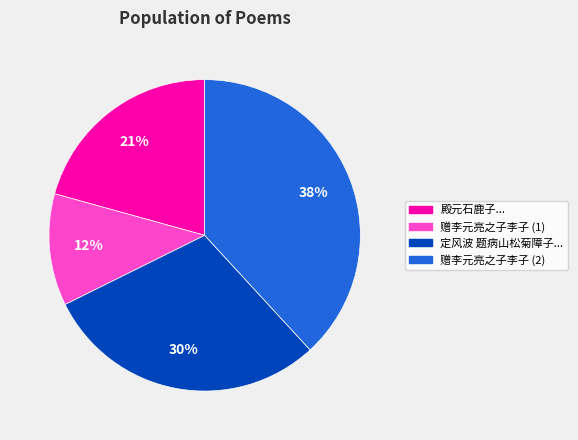

Is there a majority slice in this chart?

No